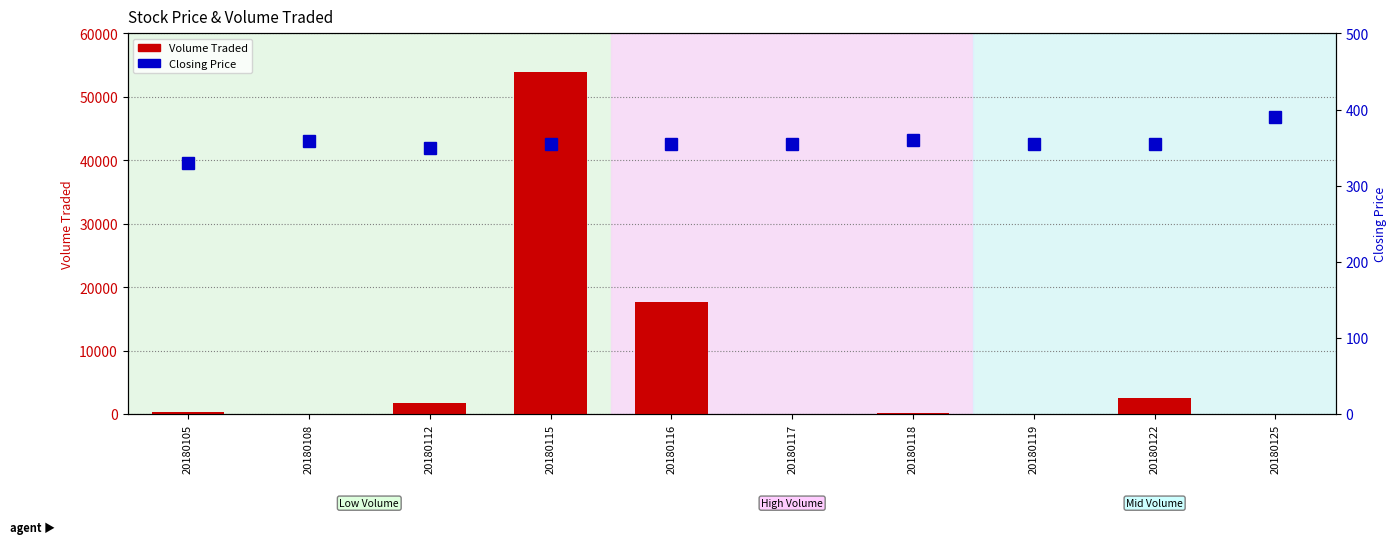

What is the difference between the Volume Traded values at 20180105 and 20180117?

200